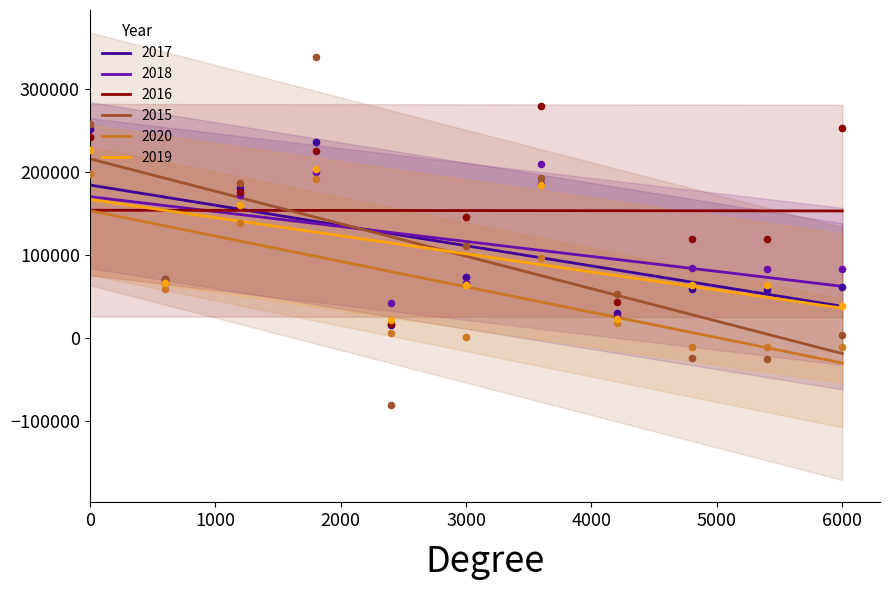

Which series has the largest Y range (max minus min)?

2015